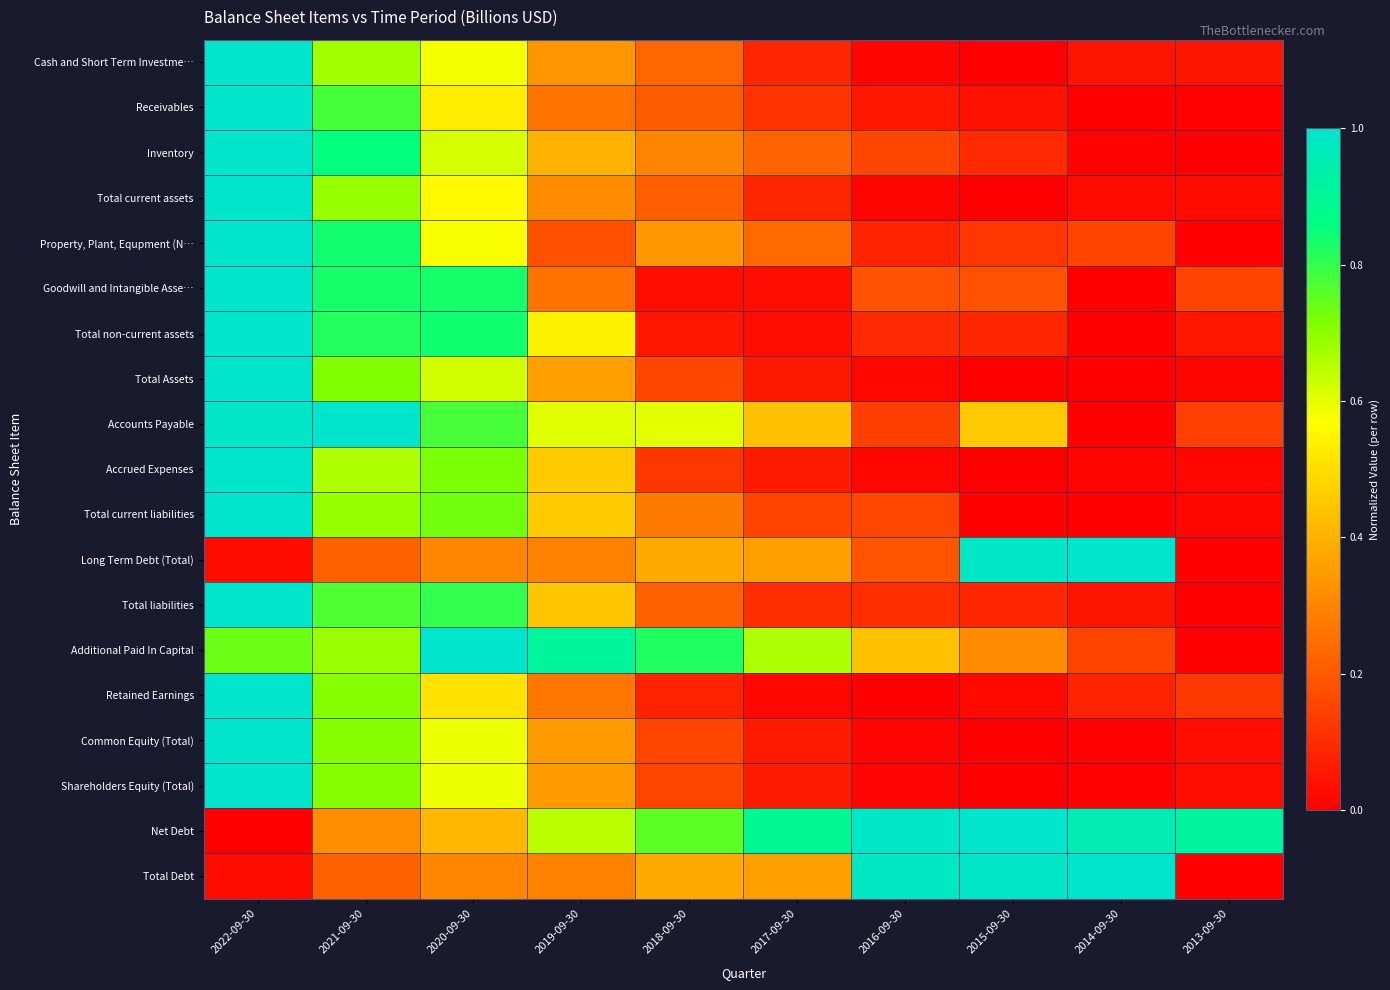

What is the total value across all series at 2016-09-30?

3.6